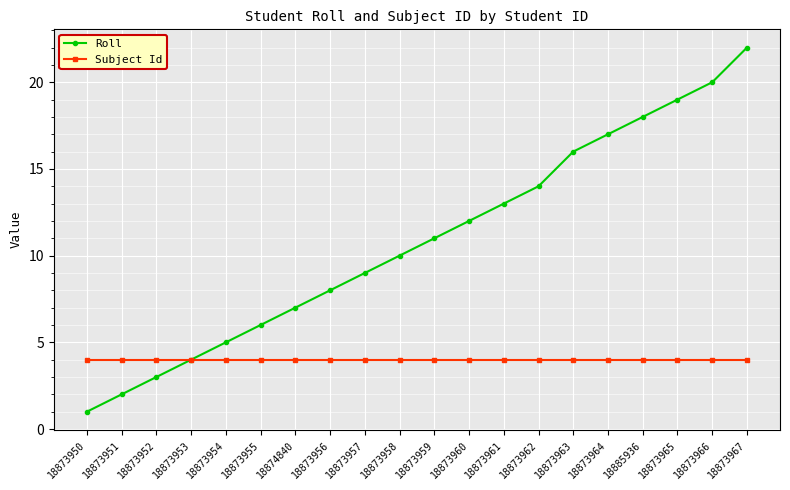

Which series changed the most between 18873960 and 18873963?

Roll